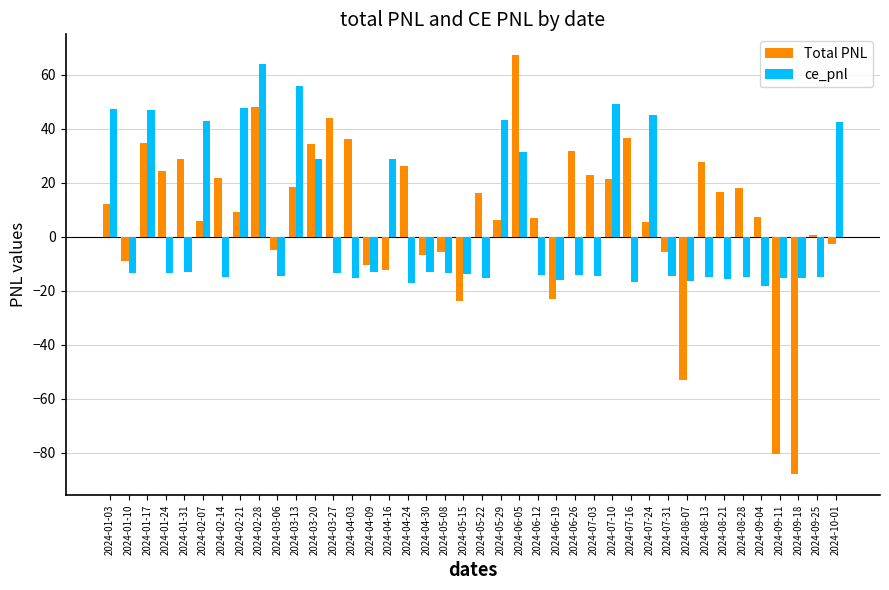

Rank the series by their average value, from lowest to highest.

ce_pnl, Total PNL